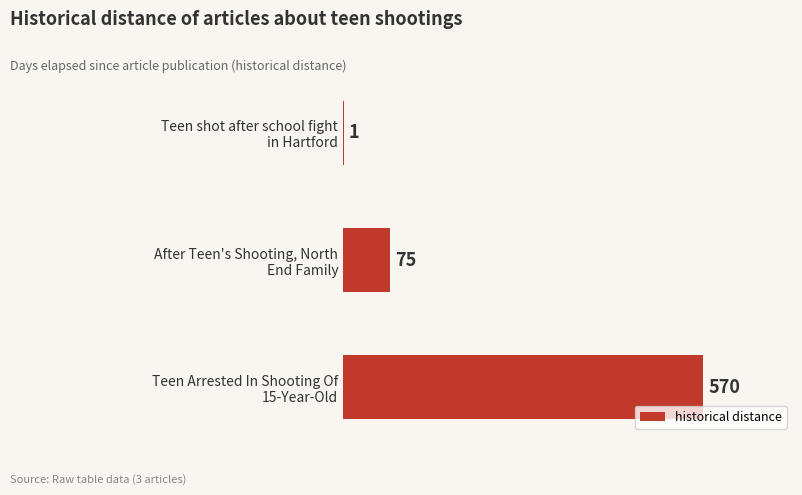

What is the sum of all values?

646